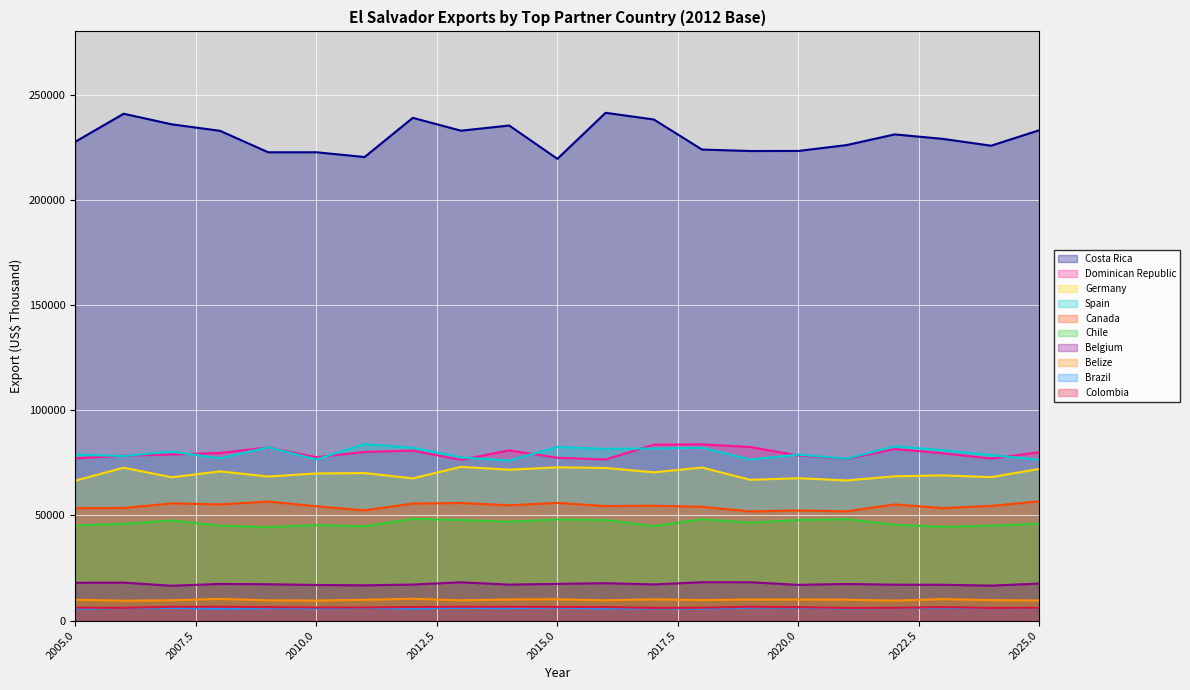

Which series has the largest total across all categories?

Costa Rica